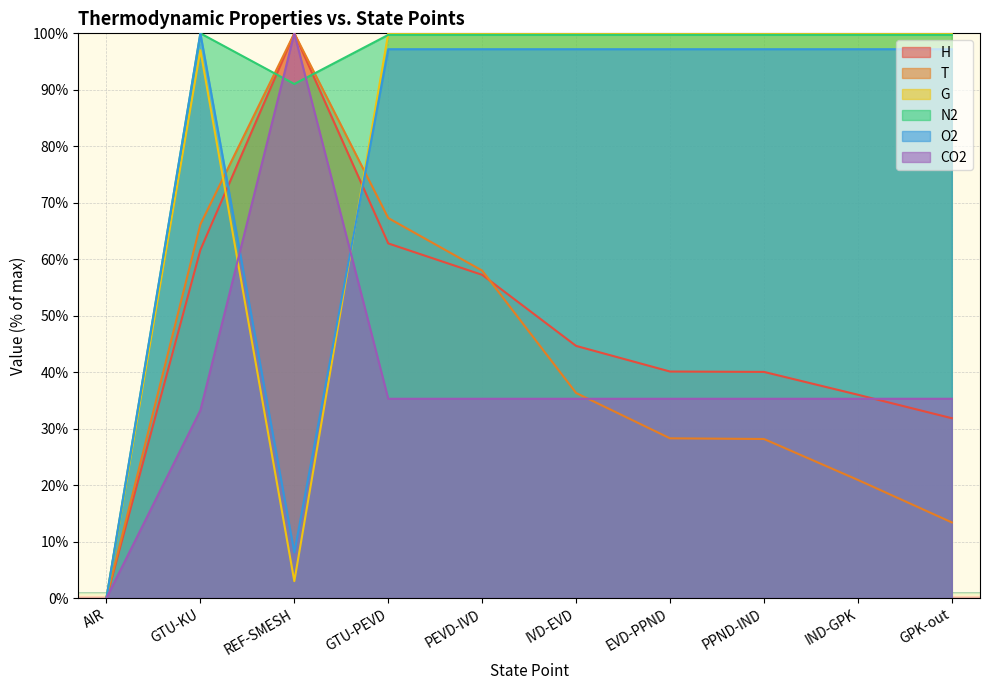

How many values in the H series exceed 44?

5